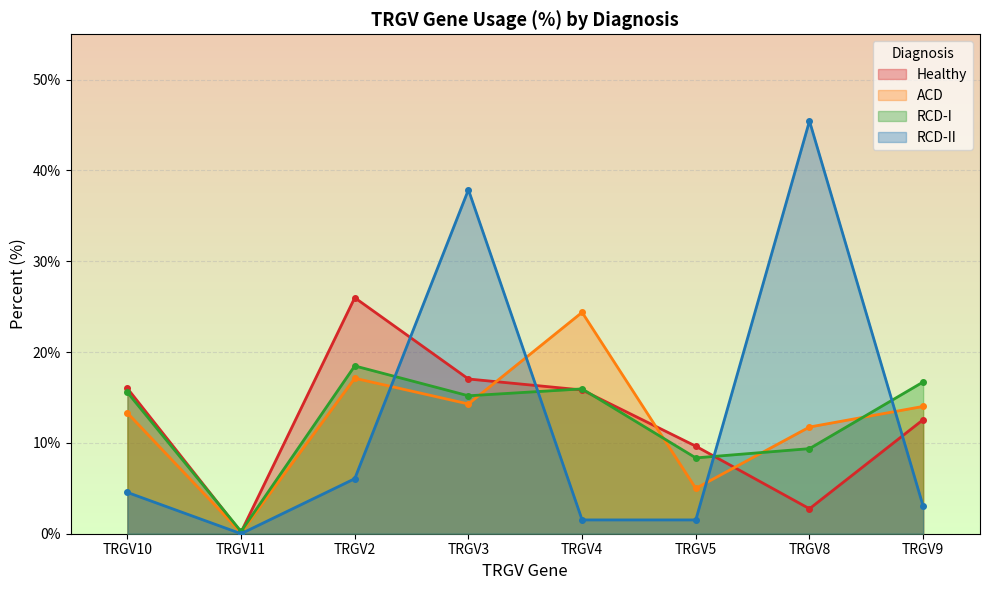

What are all the series names shown in the legend?

Healthy, ACD, RCD-I, RCD-II